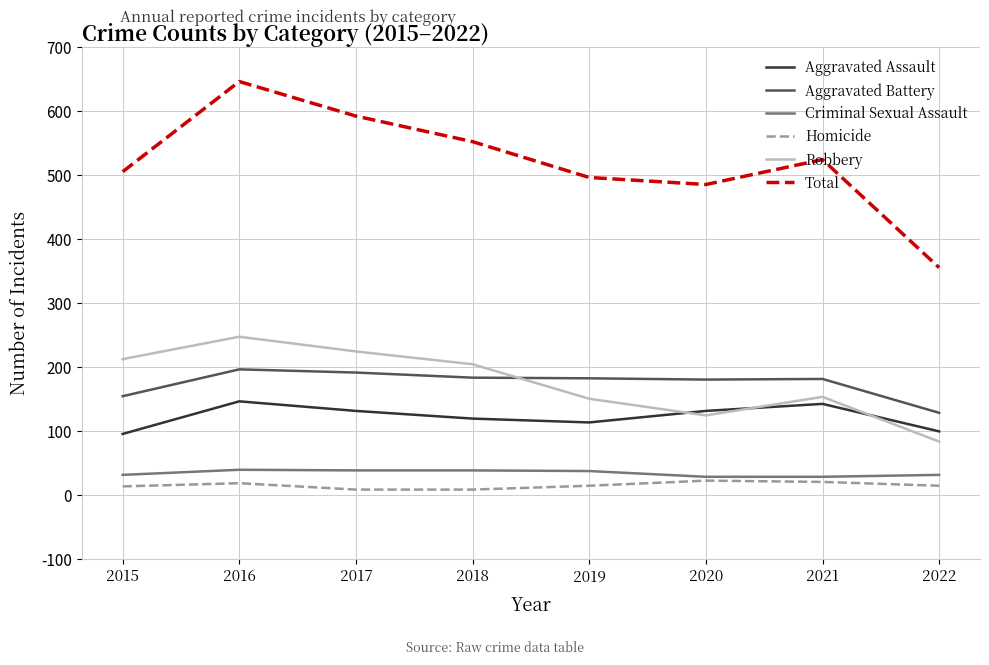

Is this an area chart (filled region under the line)?

No